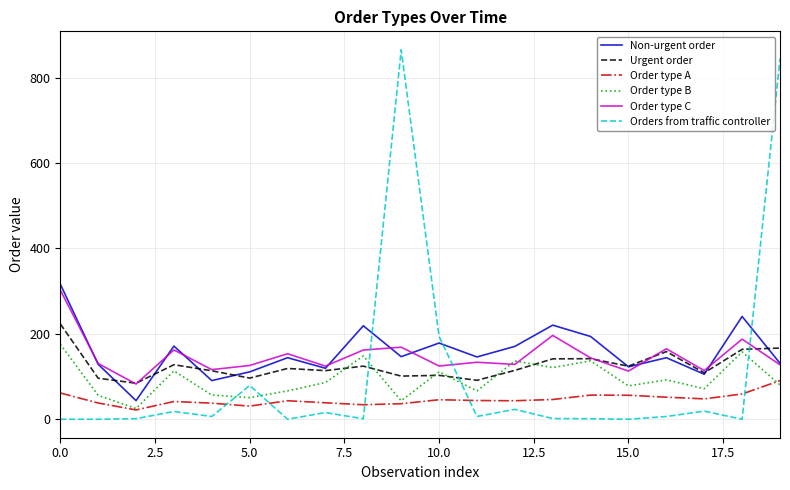

How many intersections are there between Orders from traffic controller and Non-urgent order?

3